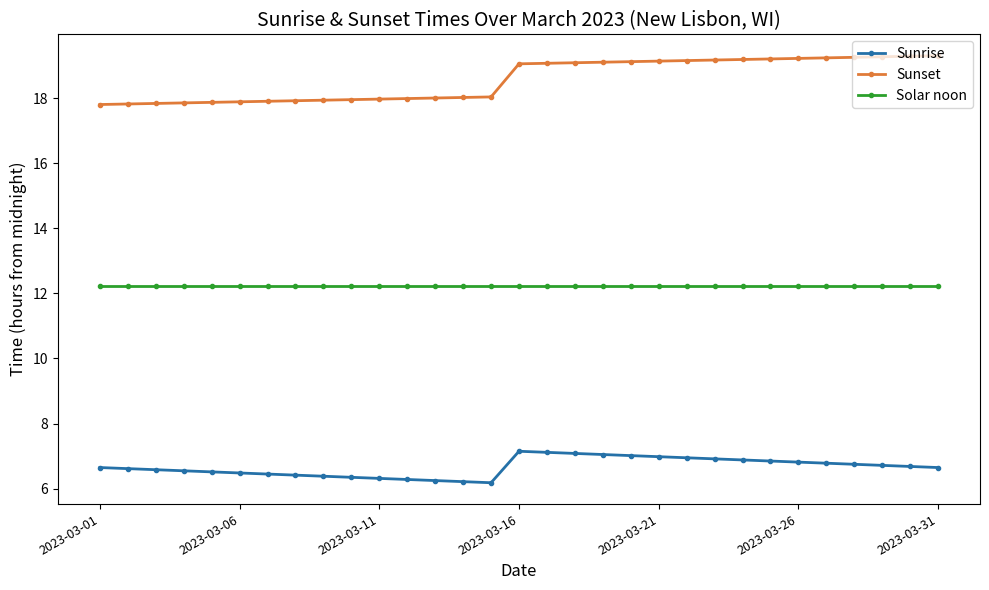

What is the sum of all Solar noon values?

378.7